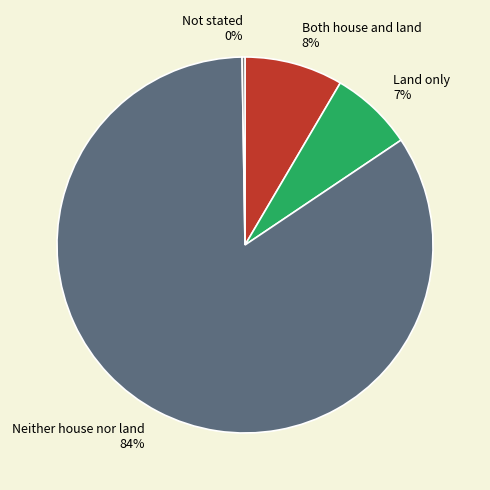

Is it true that Land only is 18% of the pie?

False